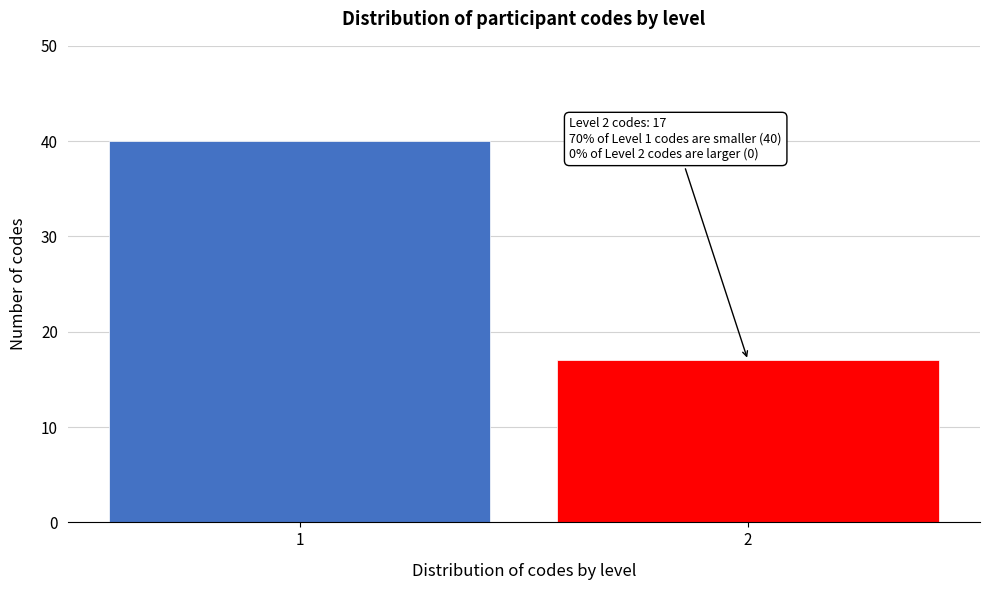

Reading left to right, list all the values displayed in this chart.

1=40	2=17